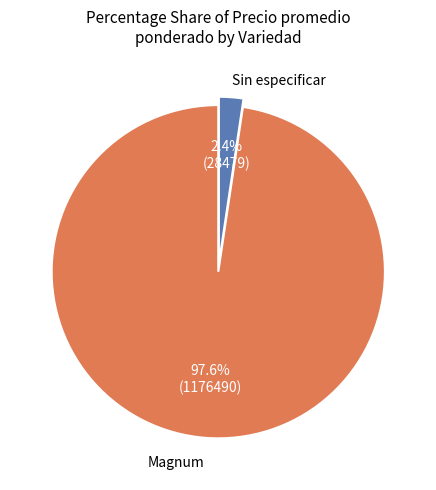

How many slices are in this pie chart?

2